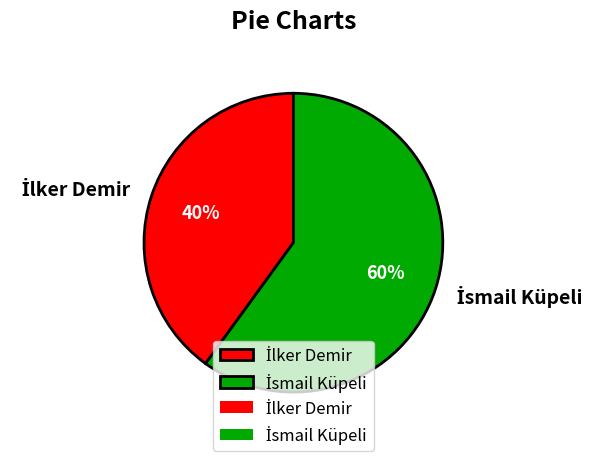

To the nearest percent, what is the difference between the largest and smallest slice percentages?

20%